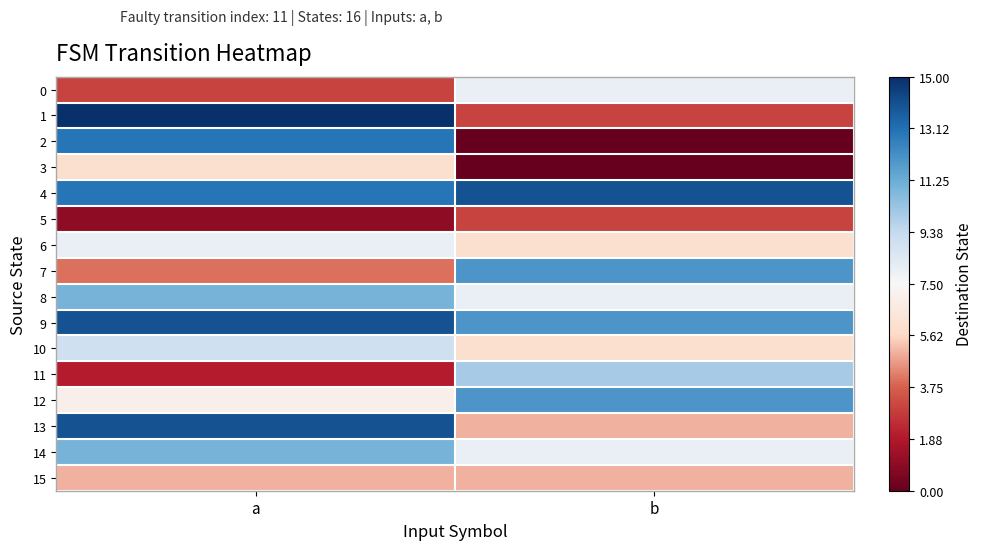

Which series changed the most between a and b?

2